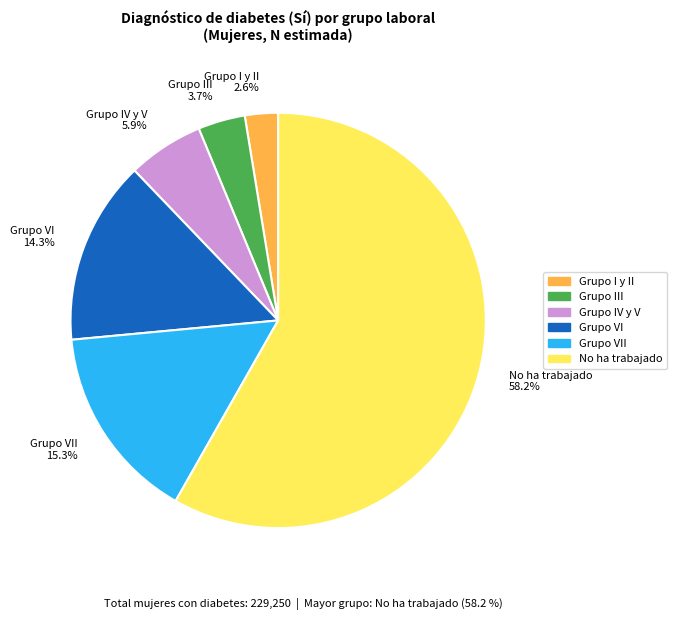

Is Grupo I y II 2.6% the majority of the pie?

No